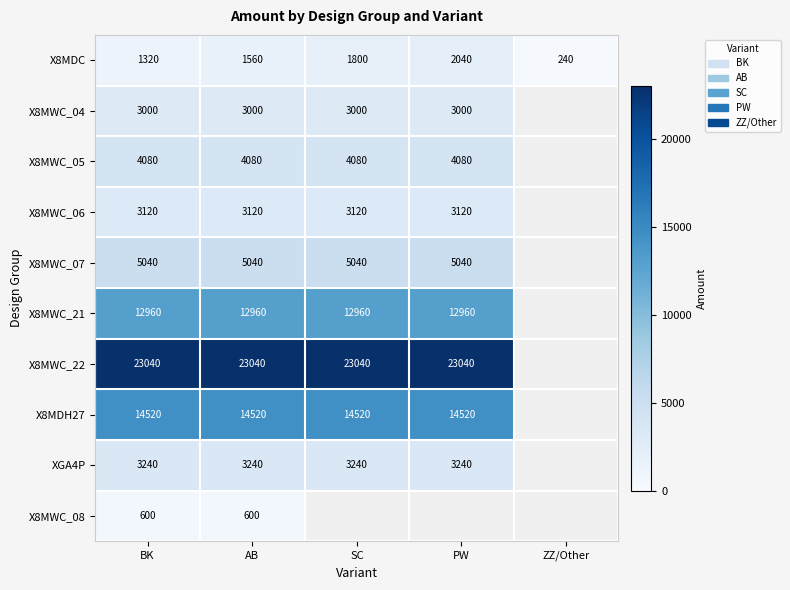

Is the value of X8MWC_05 at PW greater than the value of X8MWC_08 at AB?

Yes